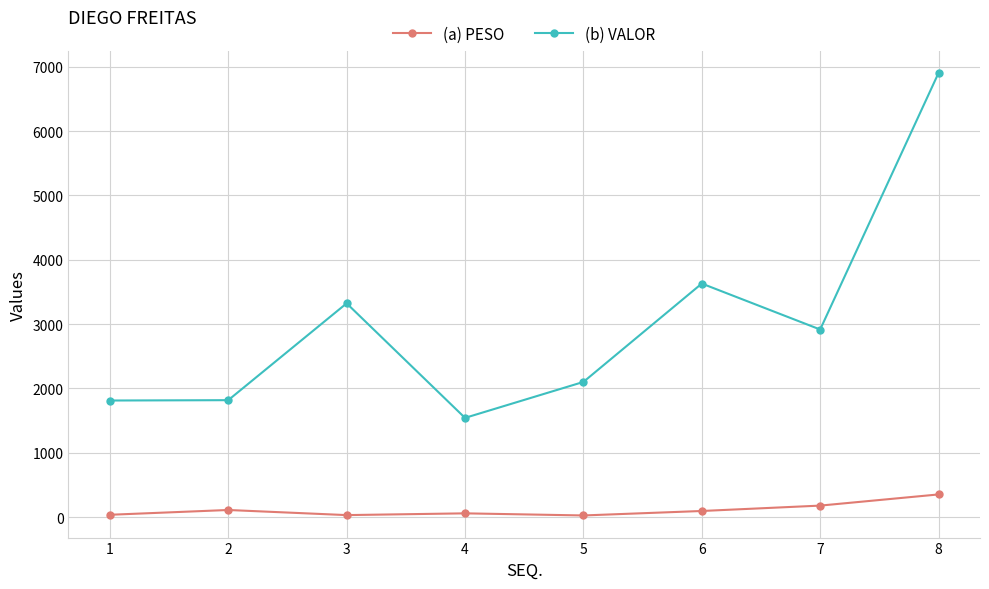

Read the (a) PESO value at 6.

95.6